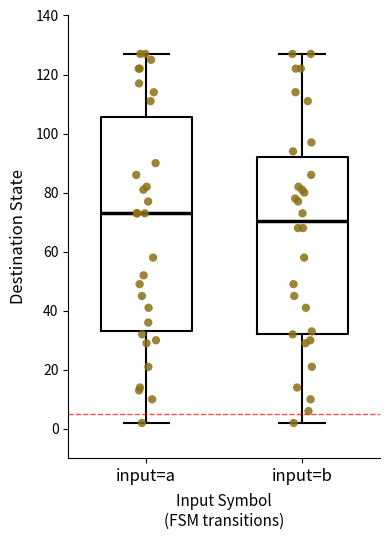

Where is the upper edge of the box for input=b on the y-axis? The values are not printed on the chart, so give them approximately, as read against the axis.

92